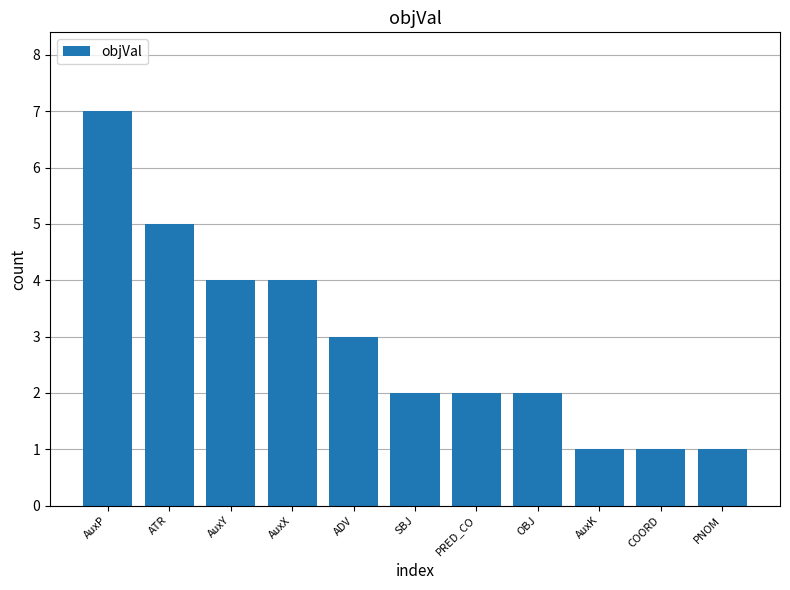

The value at AuxX is 6. True or false?

False